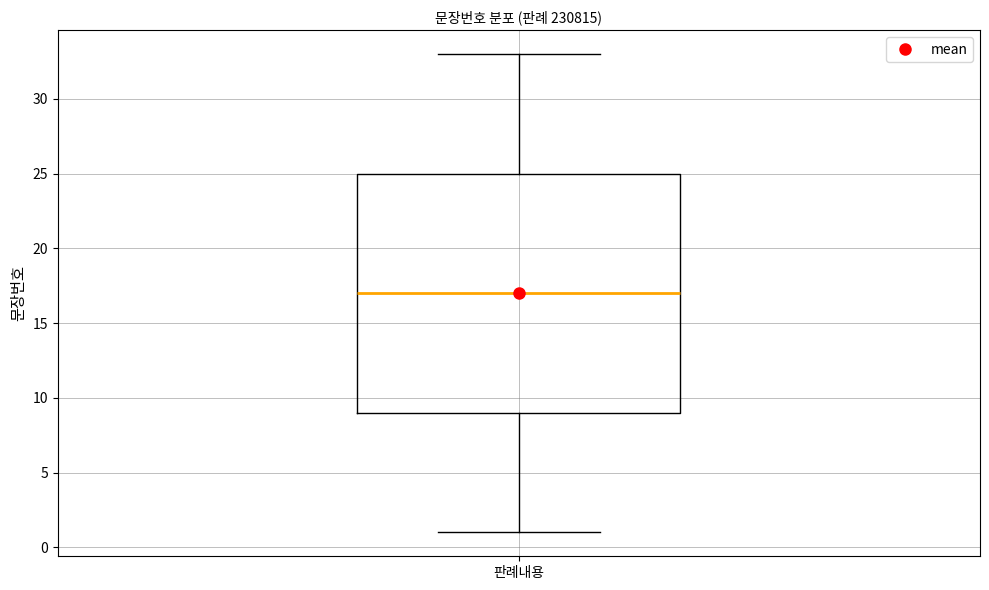

Transcribe this box plot: give where the median line is, the range the box spans, and where the two whiskers end, as read against the y-axis. The values are not printed on the chart, so give them approximately, as read against the axis.

median 17, box 9 to 25, whiskers 1 to 33